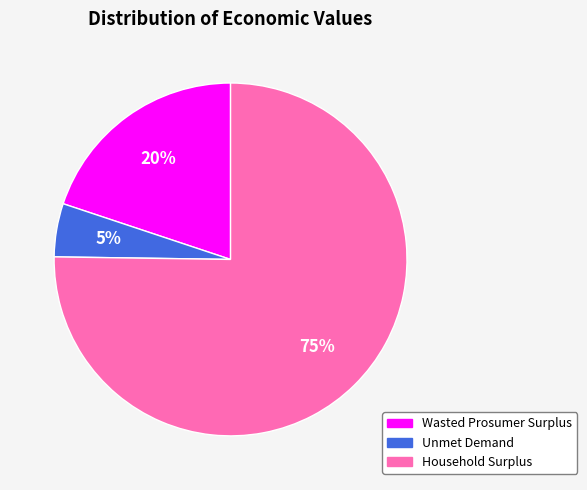

Which slice represents more than half of the pie?

Household Surplus